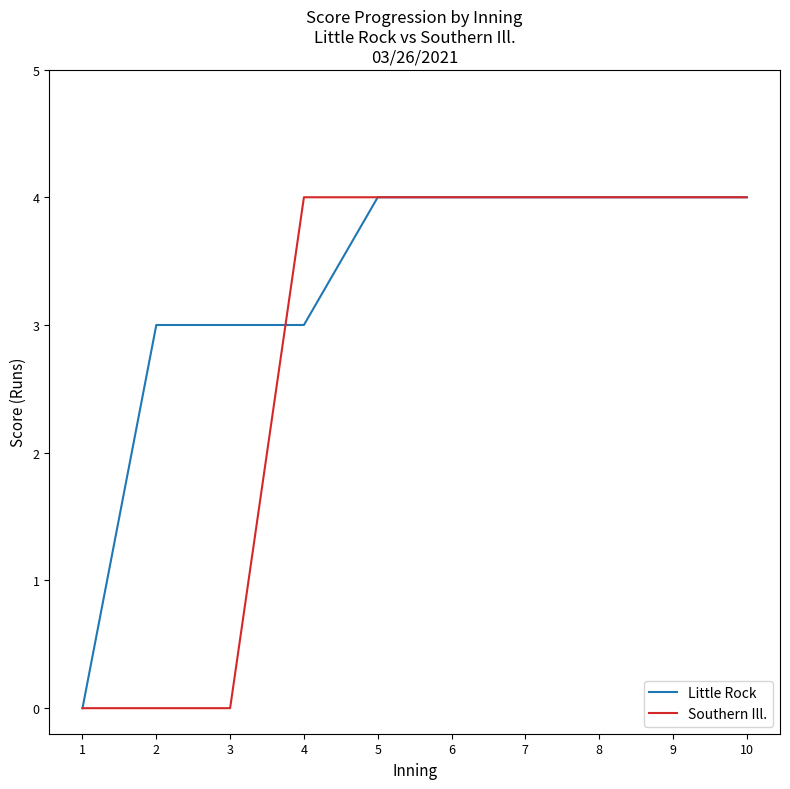

What is the difference between the Southern Ill. values at 1 and 6?

4